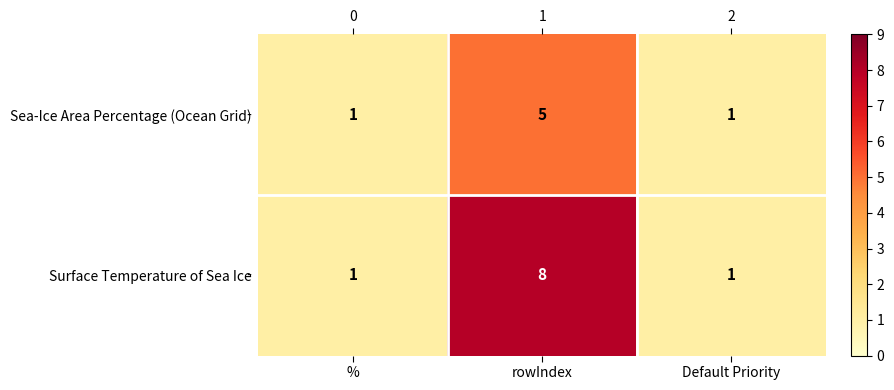

Where is Surface Temperature of Sea Ice nearest to the value 4?

%